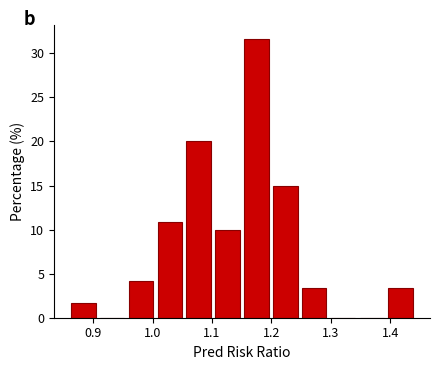

Which range on the x-axis has the tallest bar?

1.15 to 1.20